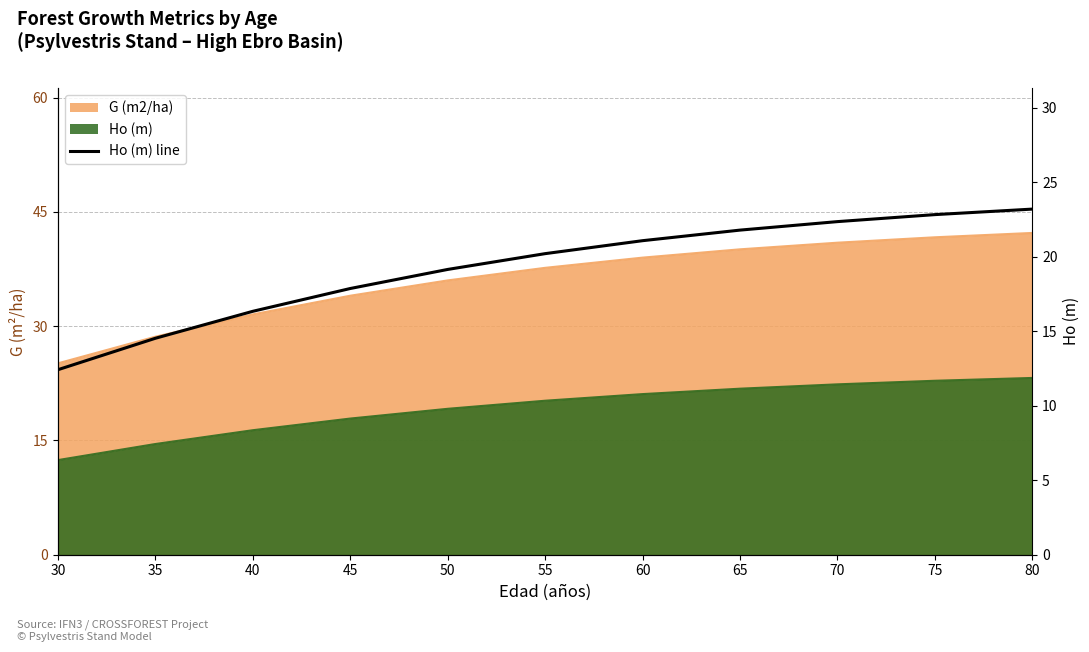

At which label does the data first exceed 20?

55